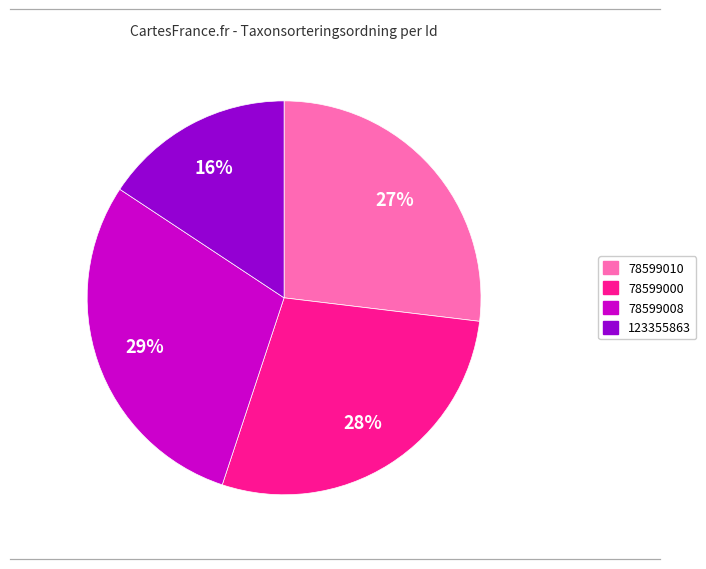

Approximately how many times larger is the value at 78599010 compared to 78599008?

0.9